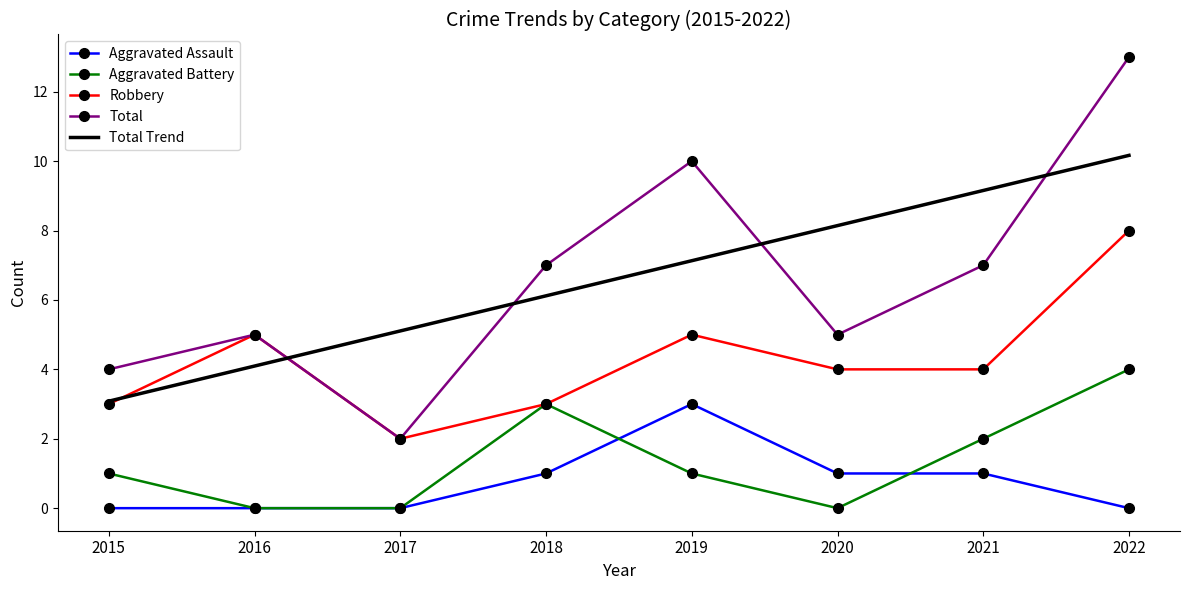

What is the total value across all series at 2019?

26.1